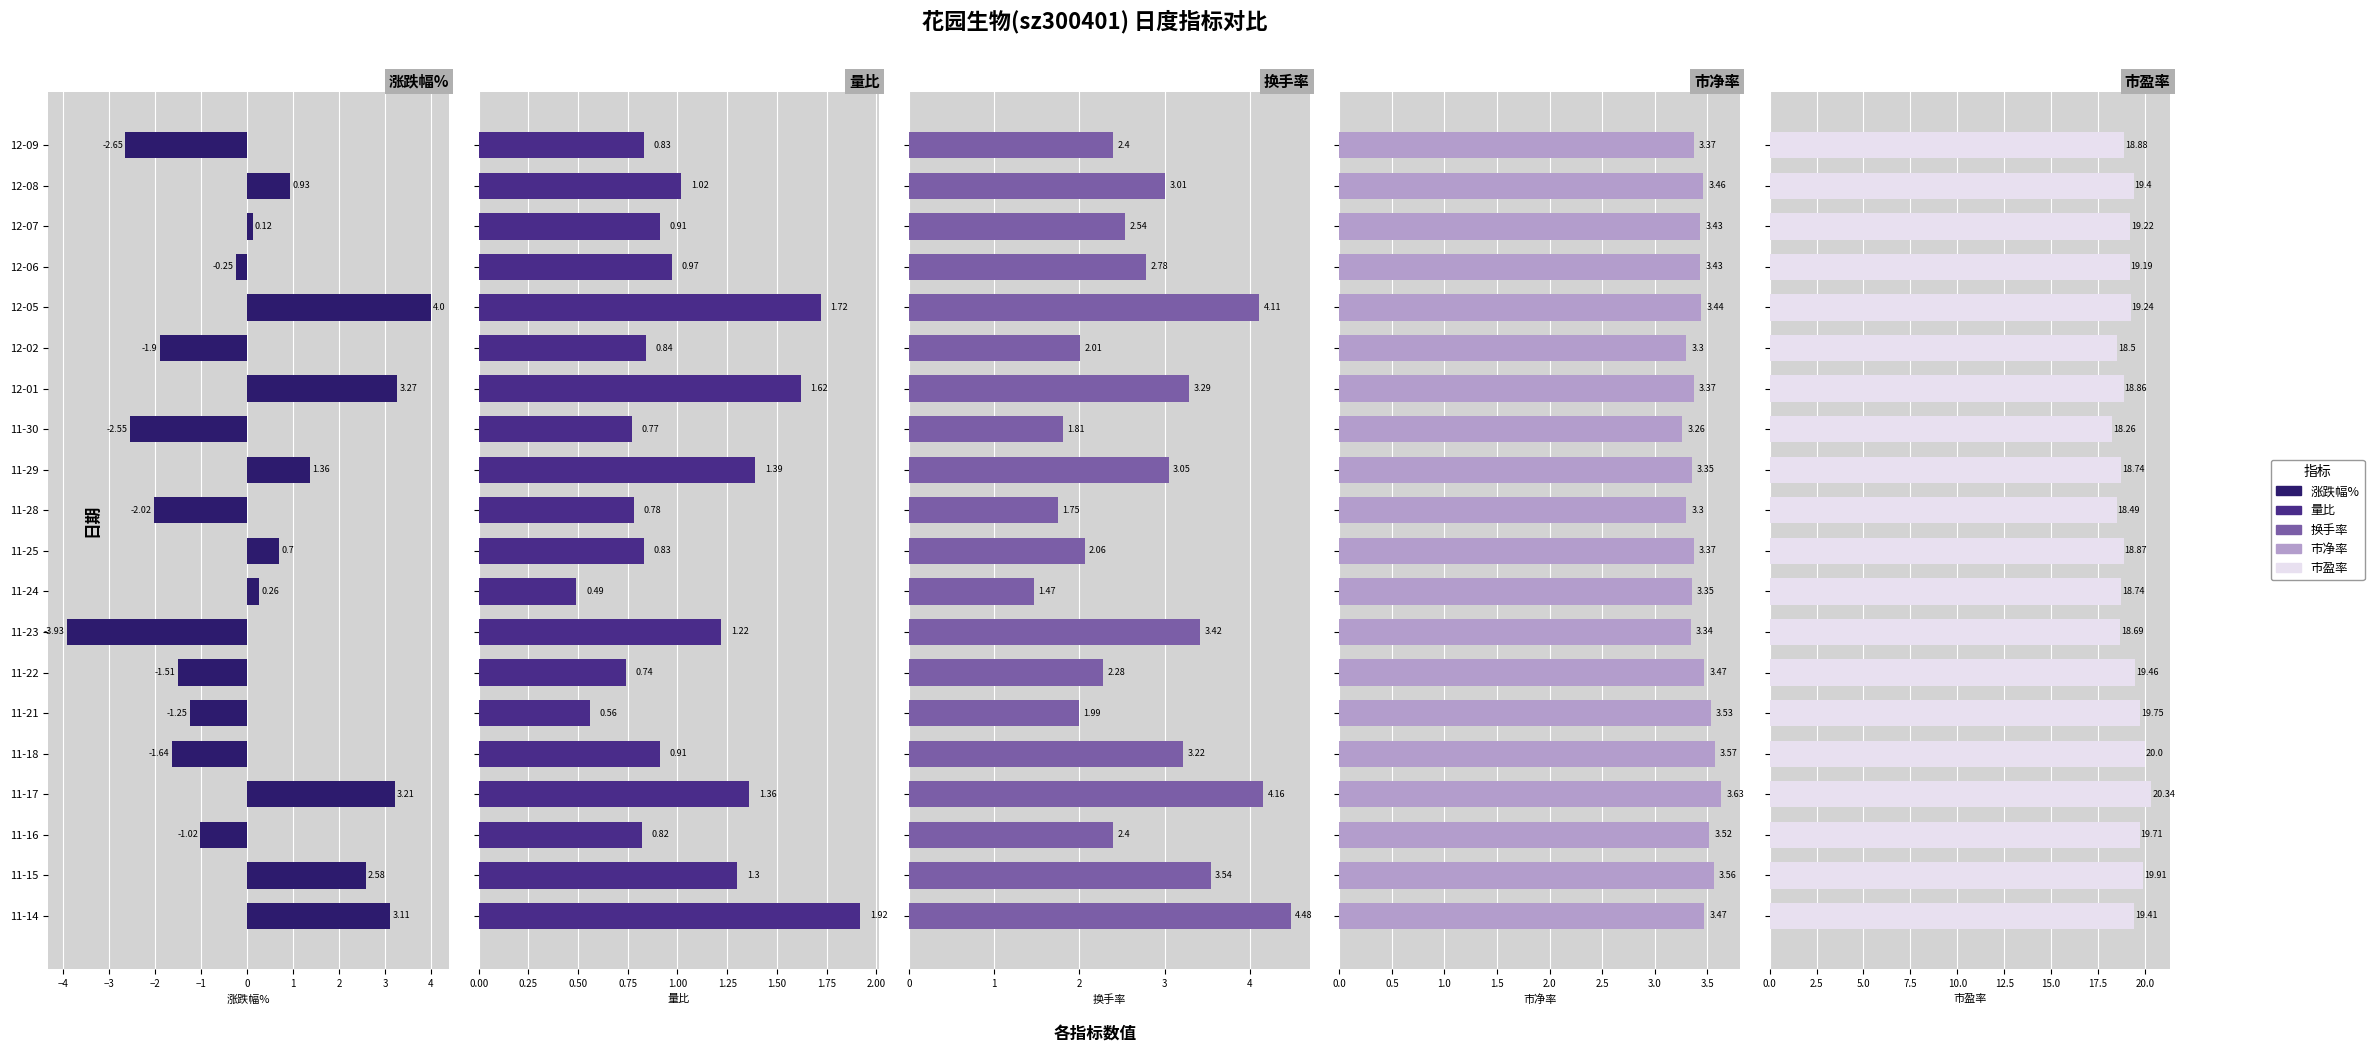

Is it true that 涨跌幅% equals -2.5 at 11-18?

False